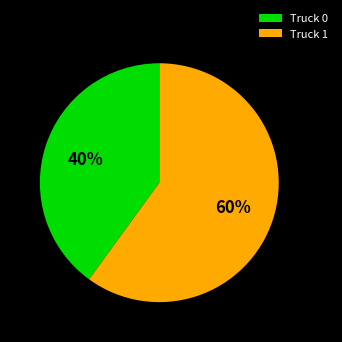

True or false: Truck 1 accounts for 51% of the total.

False